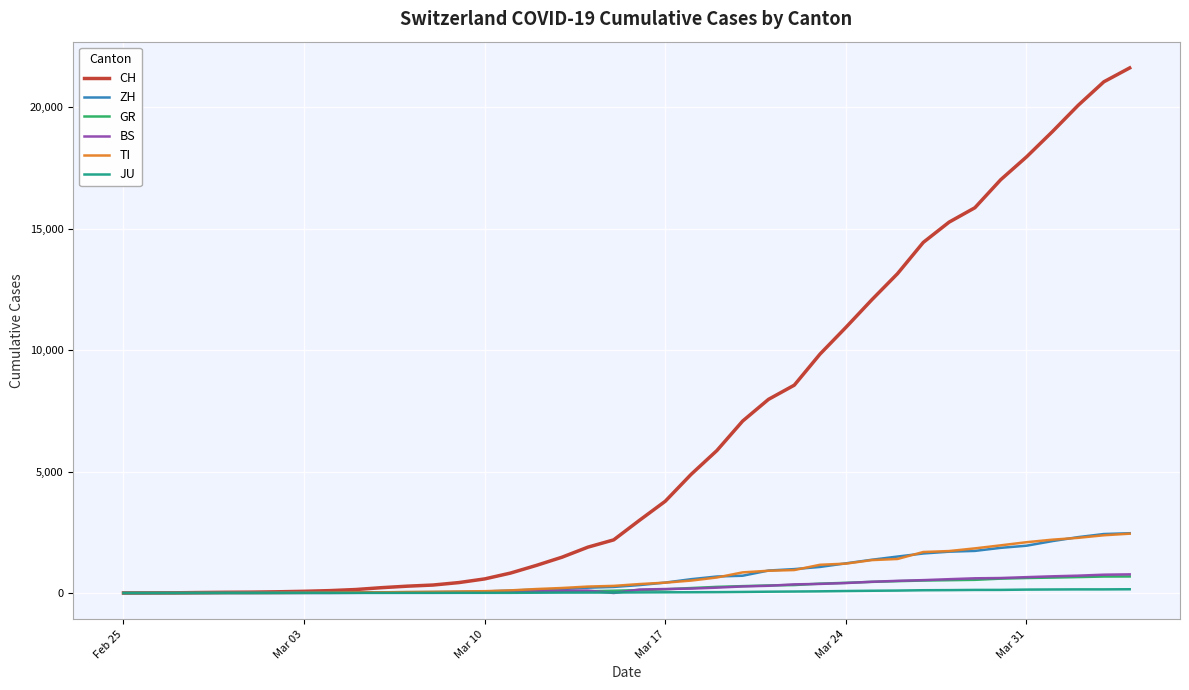

What is the maximum value for GR?

680